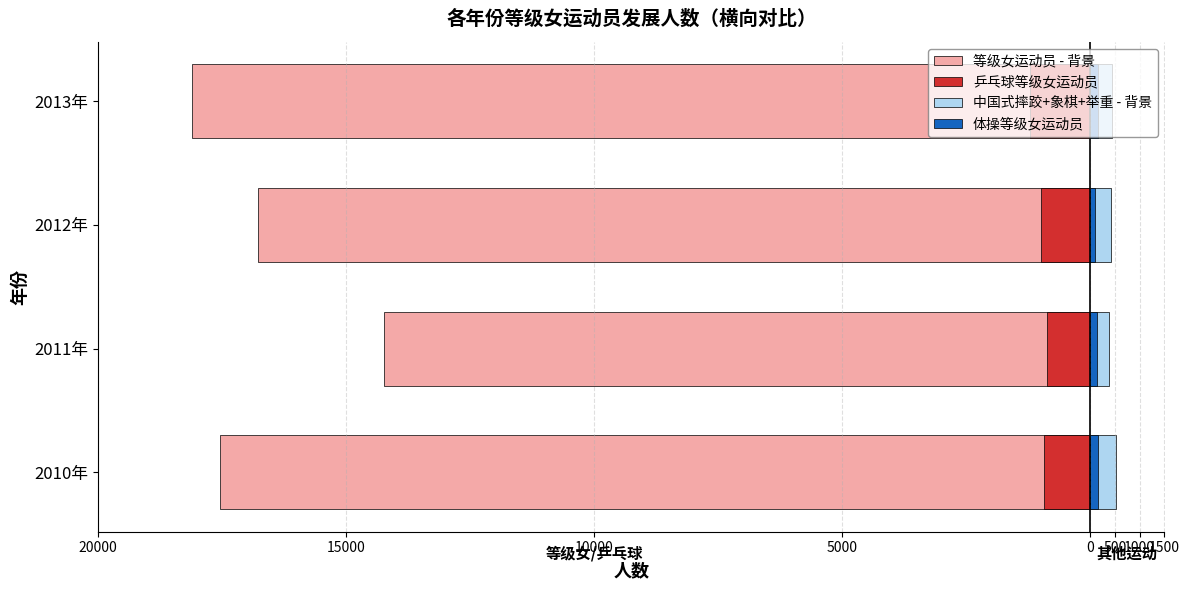

The value of 乒乓球等级女运动员 at 2013年 is -1999. True or false?

False